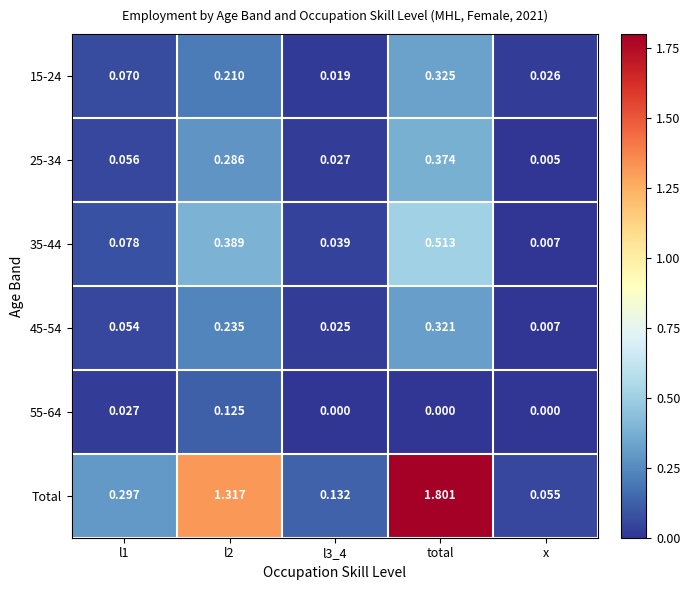

Which category has the highest value in the 15-24 series?

total